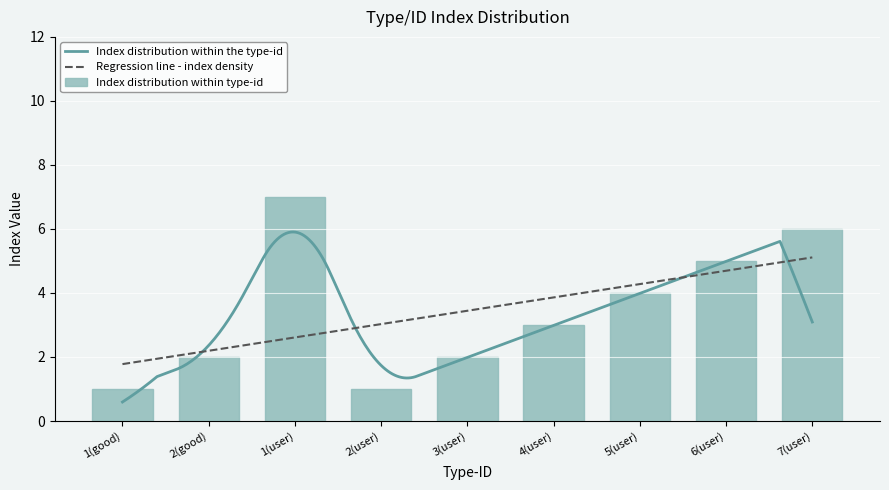

Which label corresponds to the smallest value in the chart?

1(good)